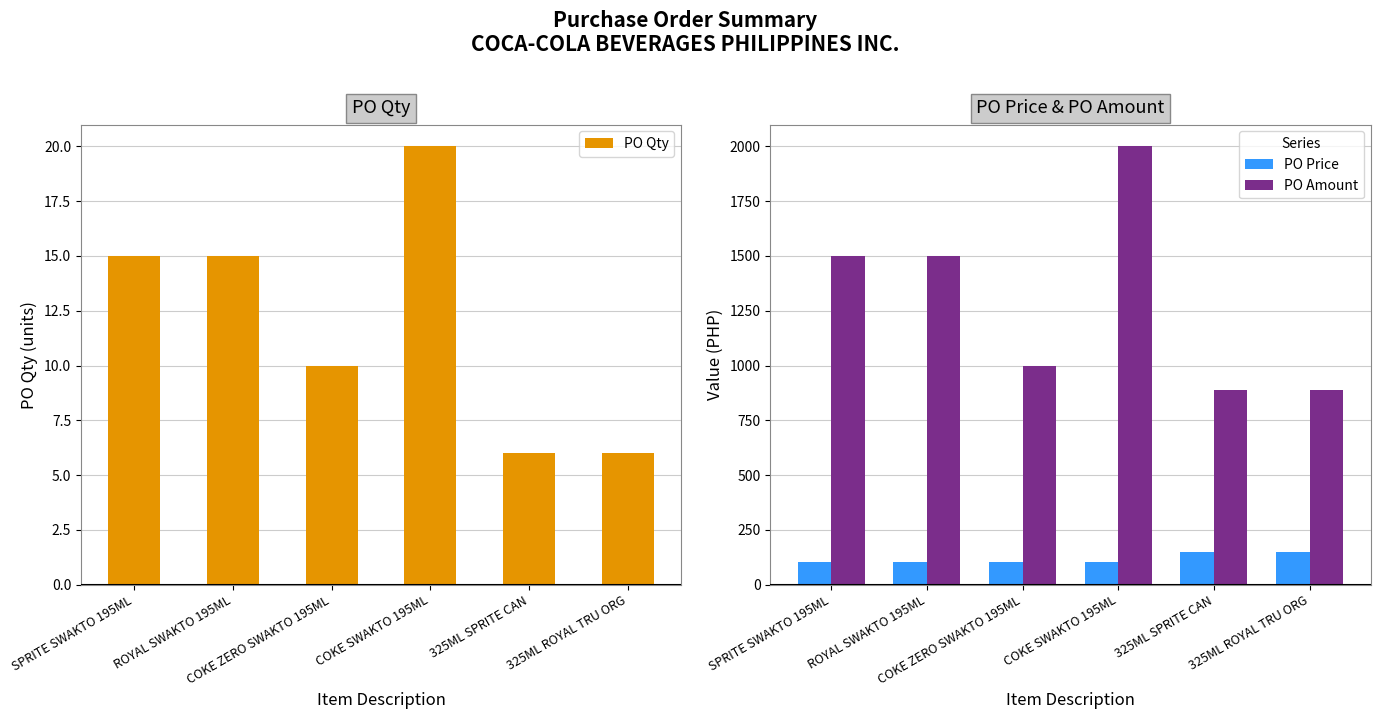

Which series has the widest spread of values?

PO Amount